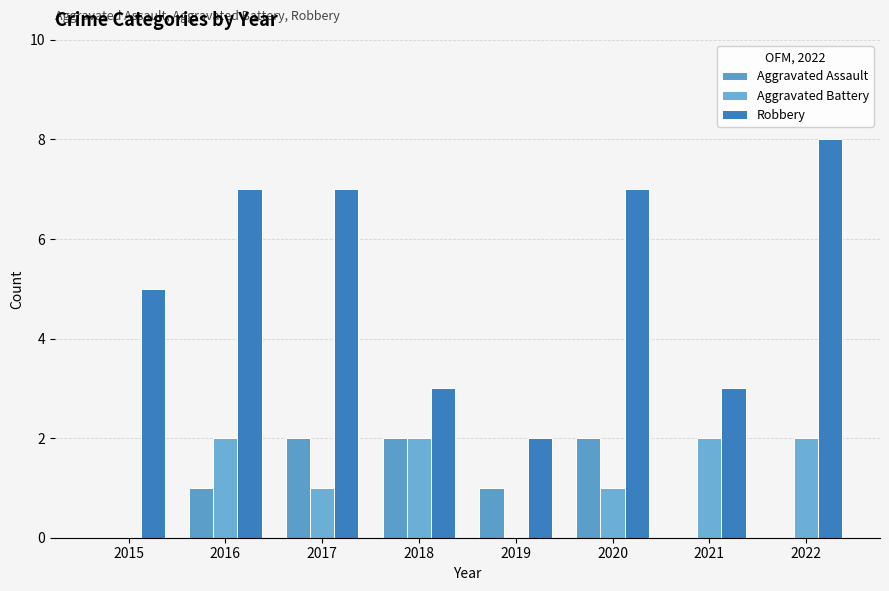

How many series are shown in this chart?

3